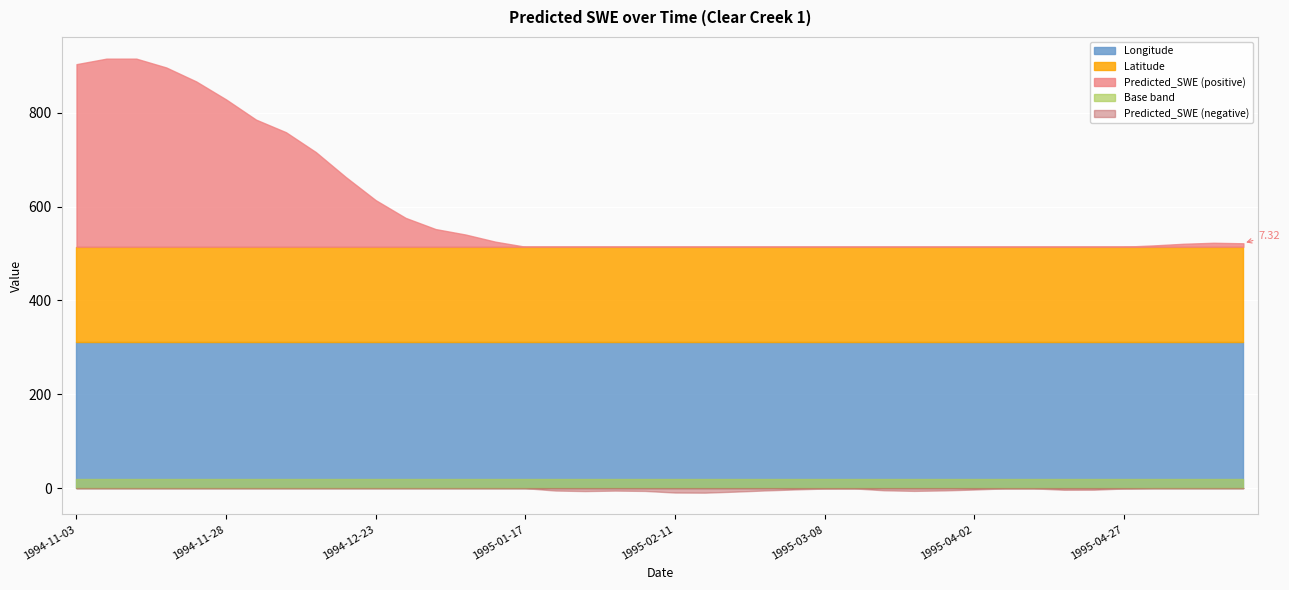

Reading left to right, list all the values displayed in this chart.

Predicted_SWE: 388.9	400.7	400.7	381.9	352.2	313.8	270.8	244.0	201.6	148.4	99.2	61.4	37.6	26.0	10.7	-0.1	-5.1	-6.2	-5.2	-5.9	-9.4	-9.6	-7.5	-4.9	-2.8	-0.9	-0.6	-4.6	-5.8	-4.9	-3.0	-0.6	-0.5	-3.4	-3.3	-0.8	2.8	6.3	8.4	7.3
Latitude: 0.4	0.4	0.4	0.4	0.4	0.4	0.4	0.4	0.4	0.4	0.4	0.4	0.4	0.4	0.4	0.4	0.4	0.4	0.4	0.4	0.4	0.4	0.4	0.4	0.4	0.4	0.4	0.4	0.4	0.4	0.4	0.4	0.4	0.4	0.4	0.4	0.4	0.4	0.4	0.4
Longitude: 0.6	0.6	0.6	0.6	0.6	0.6	0.6	0.6	0.6	0.6	0.6	0.6	0.6	0.6	0.6	0.6	0.6	0.6	0.6	0.6	0.6	0.6	0.6	0.6	0.6	0.6	0.6	0.6	0.6	0.6	0.6	0.6	0.6	0.6	0.6	0.6	0.6	0.6	0.6	0.6